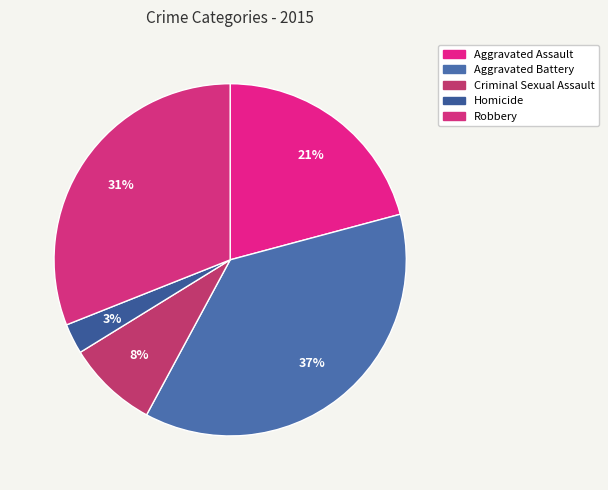

Is there any slice that represents more than half of the pie?

No